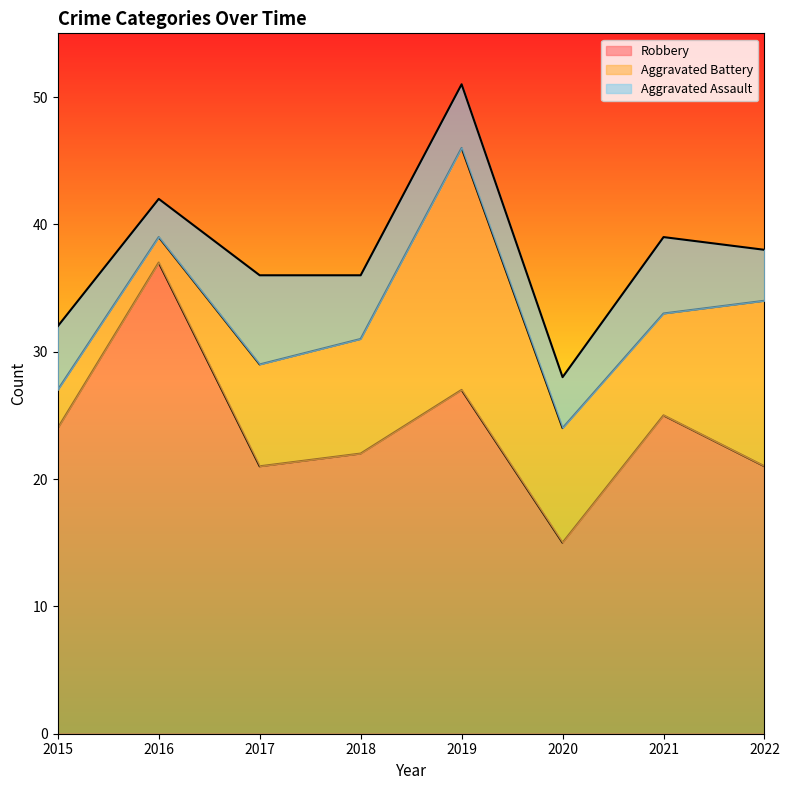

The Aggravated Battery series shows 13 at 2017. True or false?

False